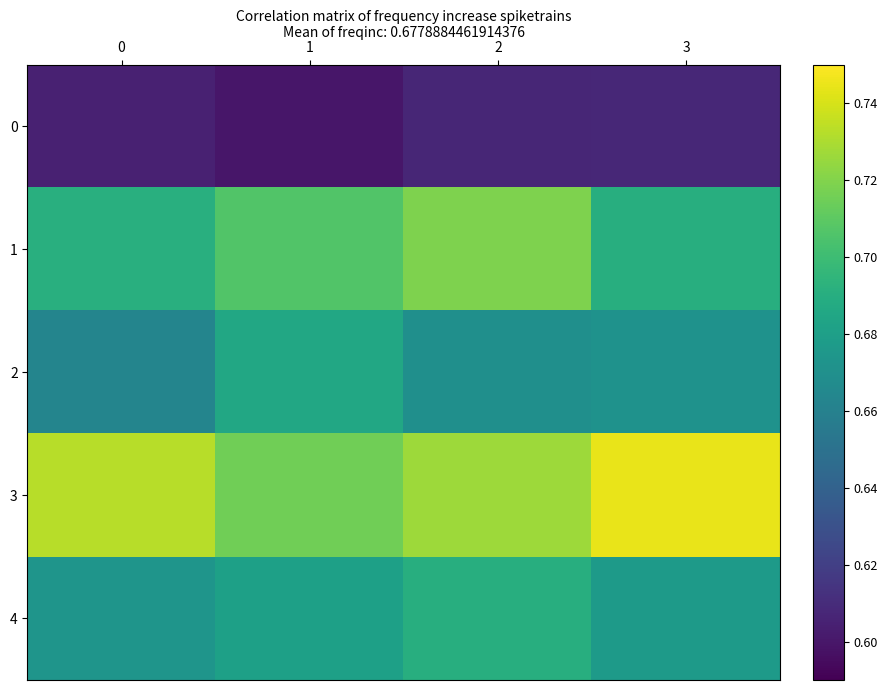

Between 2 and 3, which series saw the biggest shift?

1